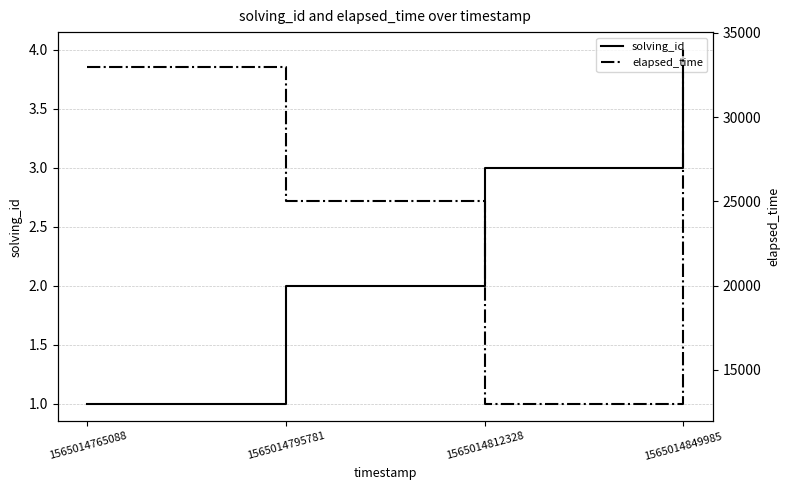

Rank the series by their maximum value, from highest to lowest.

elapsed_time, solving_id